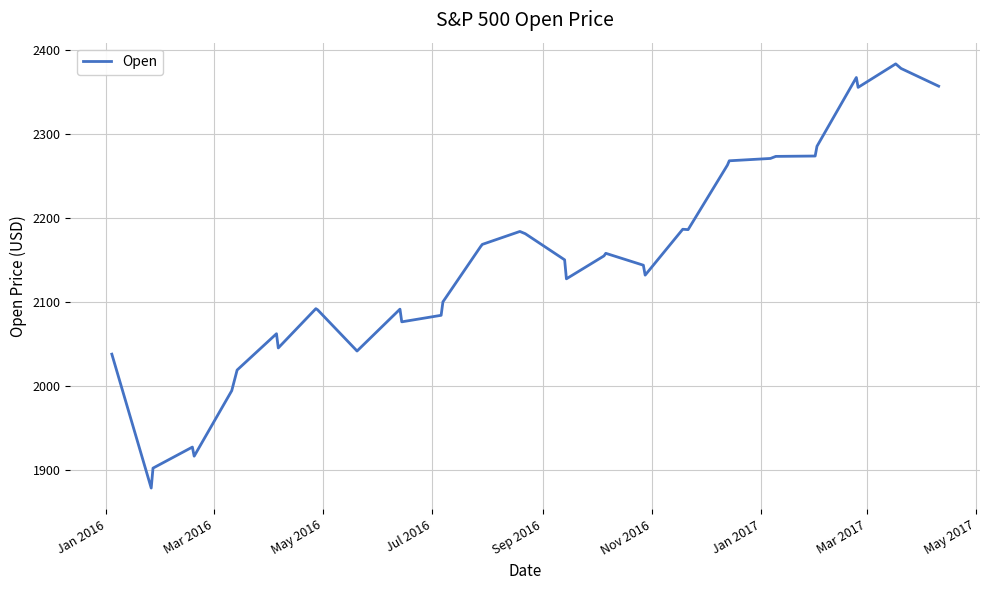

What is the greatest value displayed?

2383.7